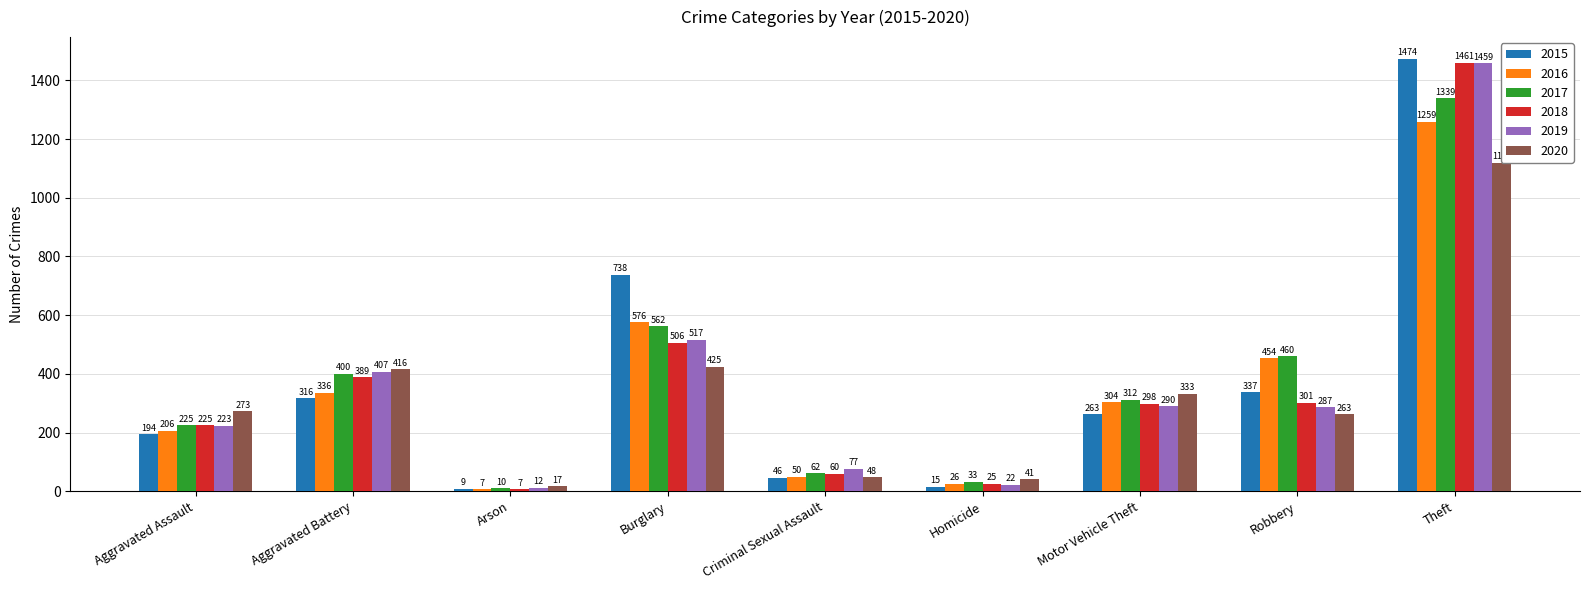

At which category does the chart reach its peak across all series?

Theft